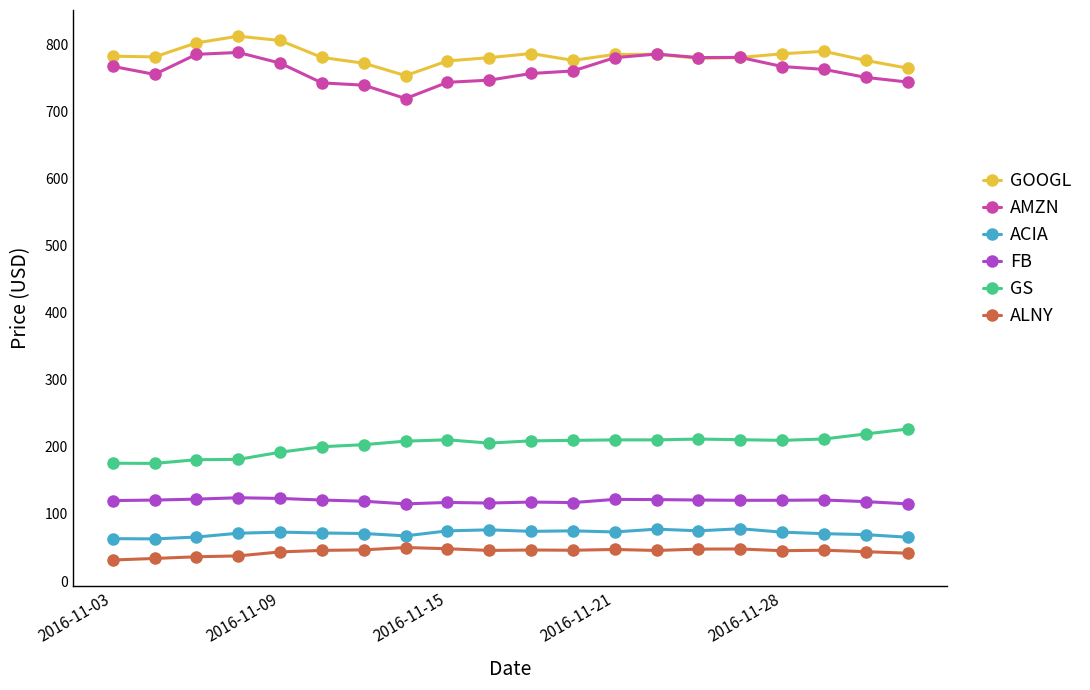

What is the value of the GS point at the 12th from the left?

209.7